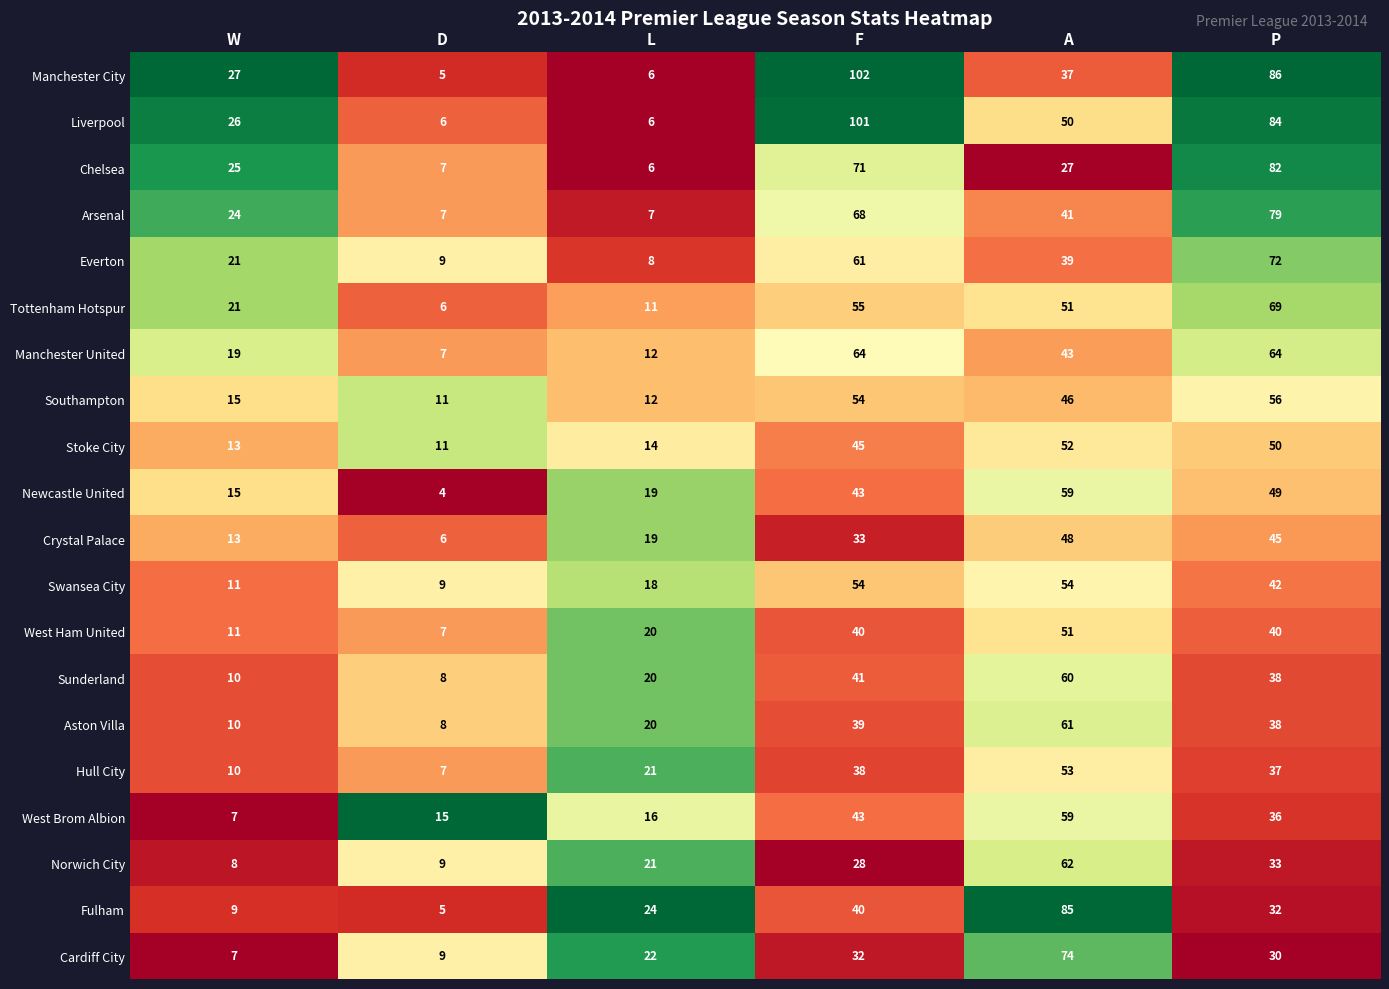

What is the difference between the West Ham United values at W and D?

4